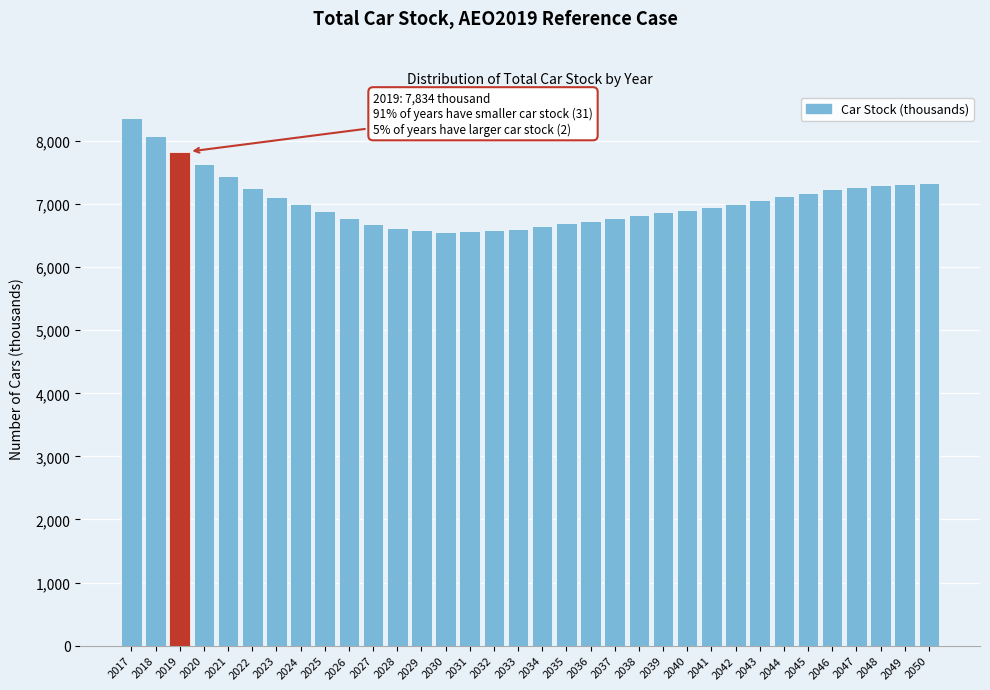

Which category has the highest value across all series?

2017